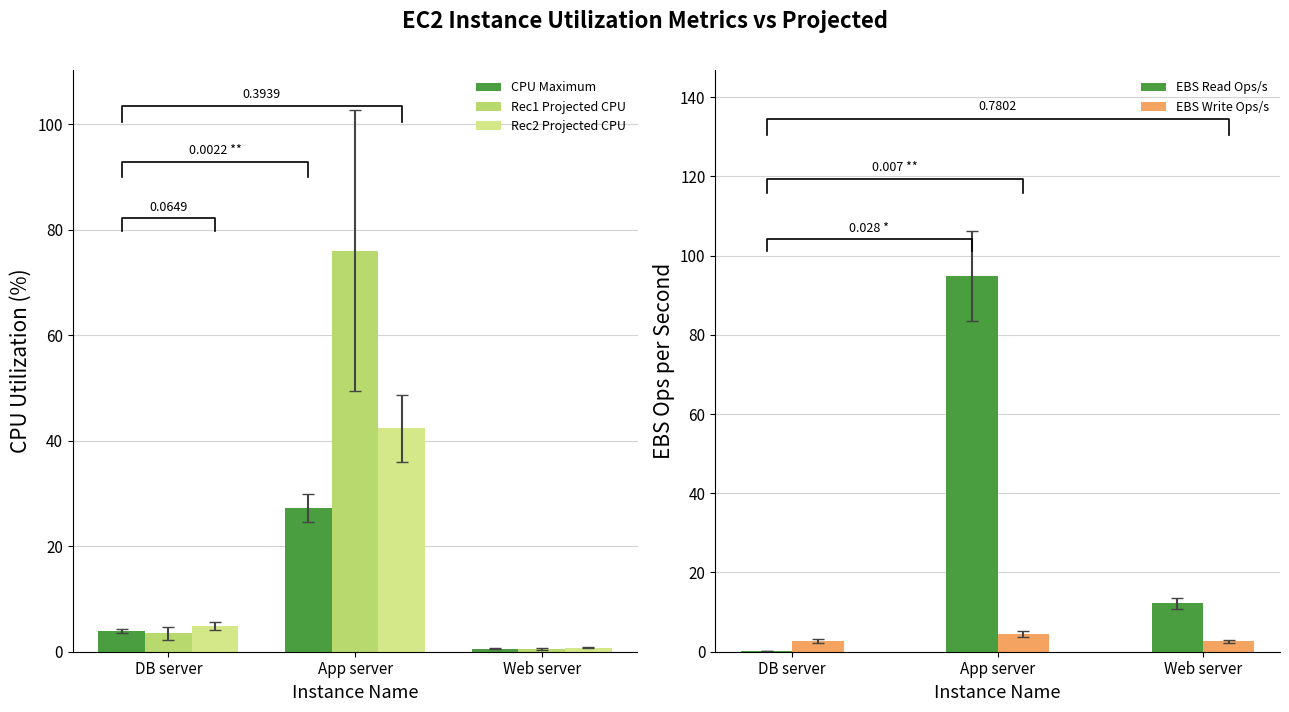

What are all the series names shown in the legend?

CPU Maximum, Rec1 Projected CPU, Rec2 Projected CPU, EBS Read Ops/s, EBS Write Ops/s